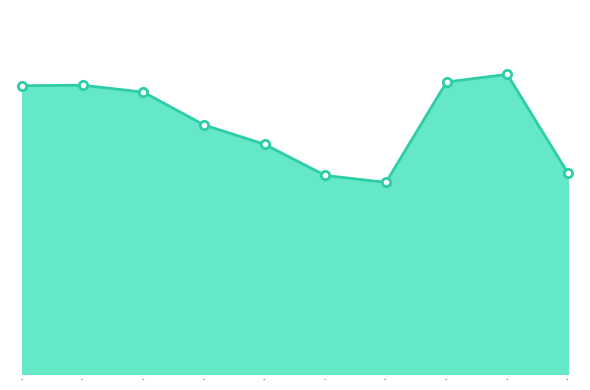

Is this an area chart (filled region under the line)?

Yes